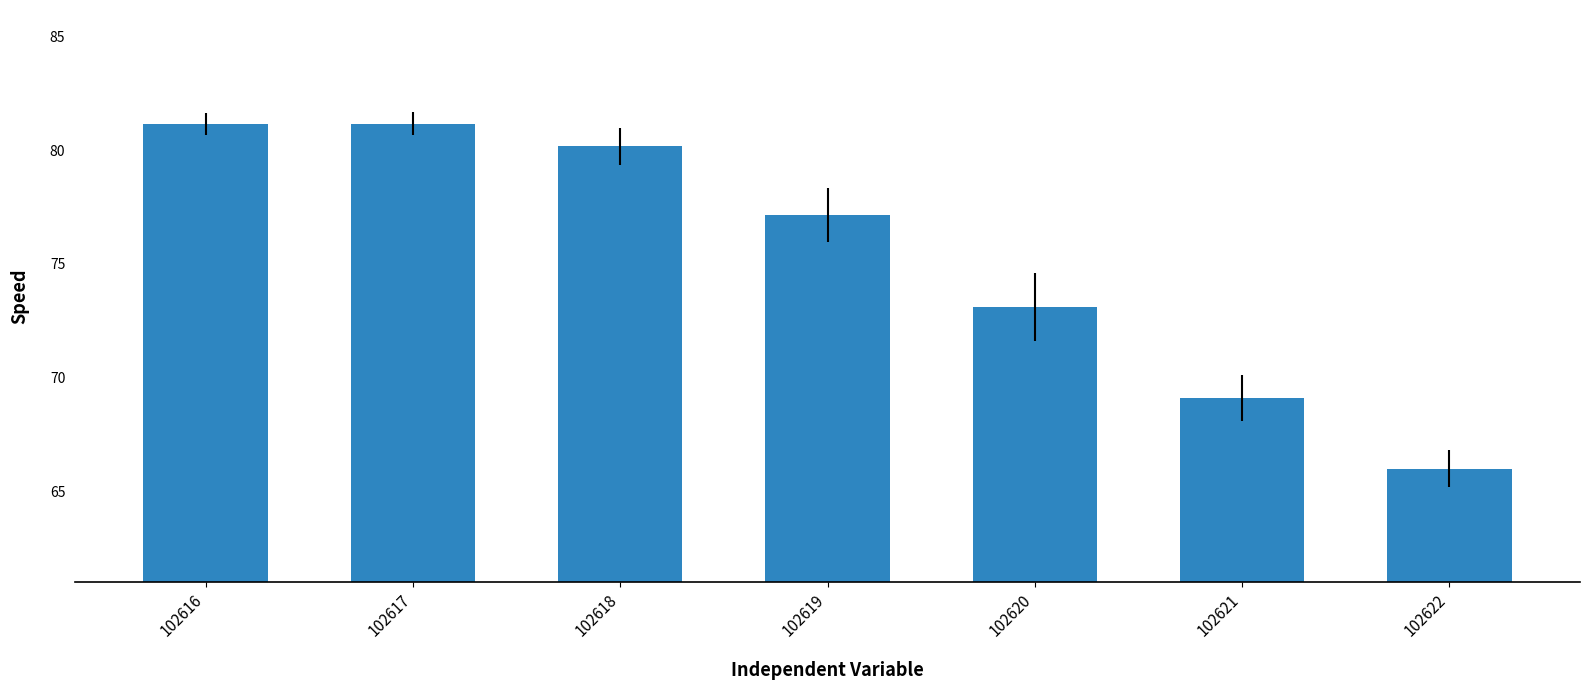

Does the chart contain any negative values?

No